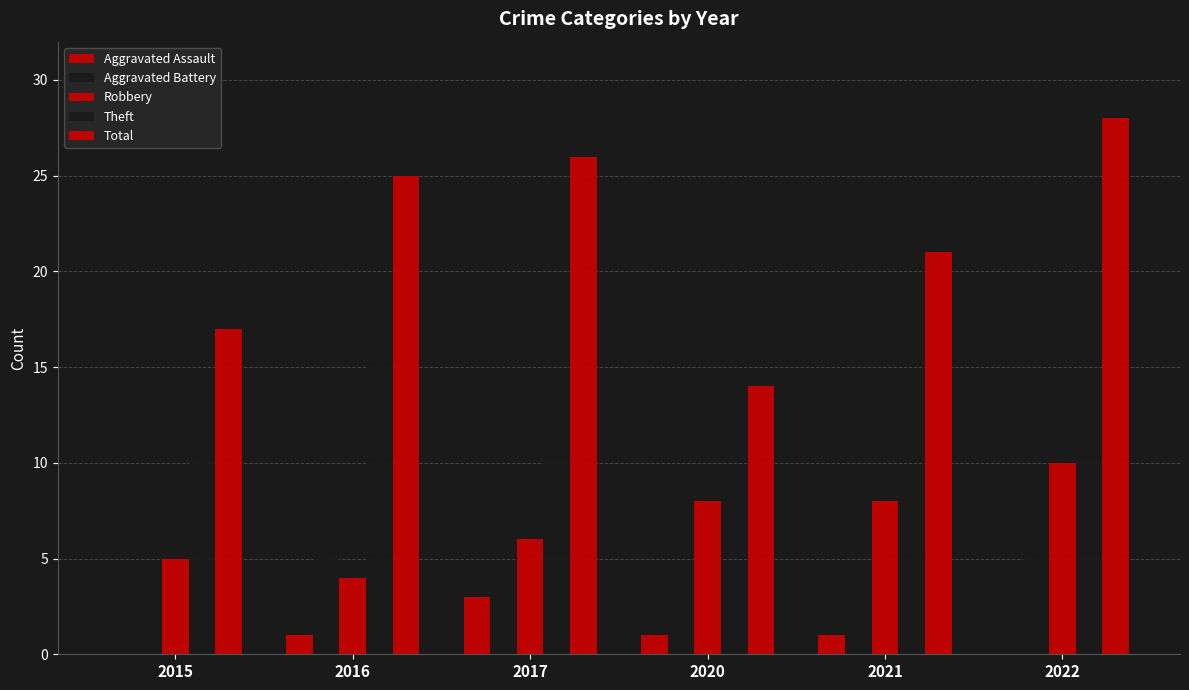

Count the number of data series in this chart.

5